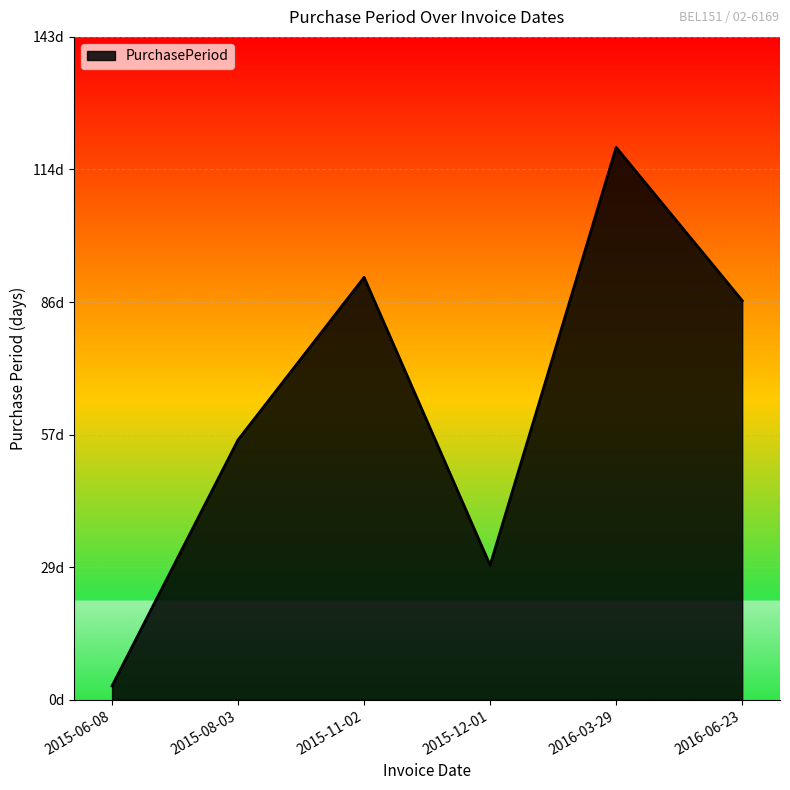

Reading left to right, extract all data points from this chart.

3	56	91	29	119	86